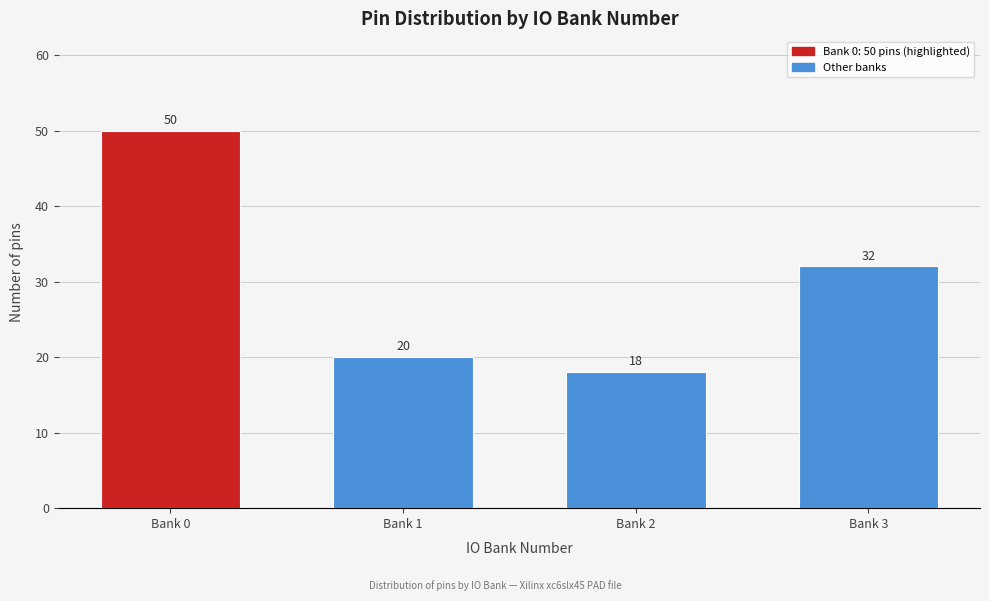

Reading right to left, extract all data points from this chart.

32	18	20	50